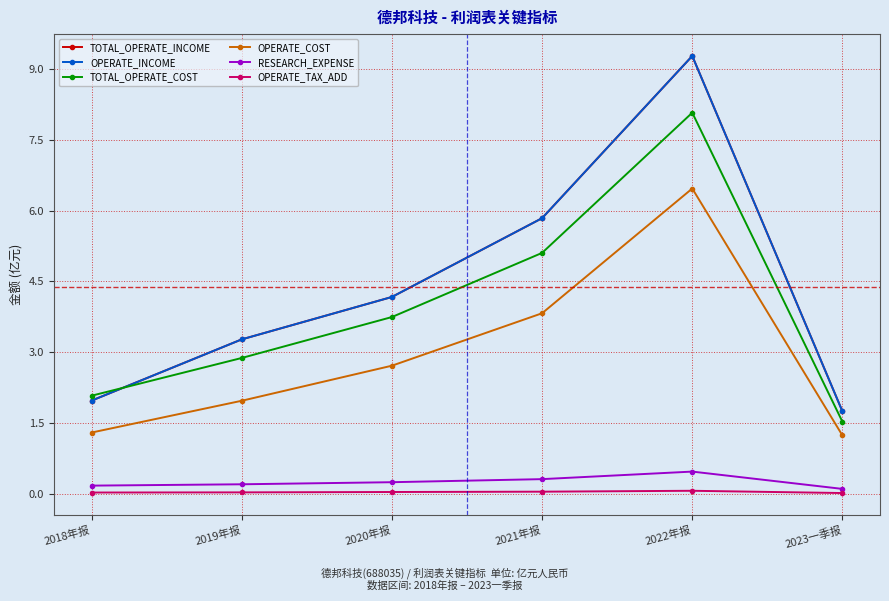

Does the chart have visible grid lines?

Yes